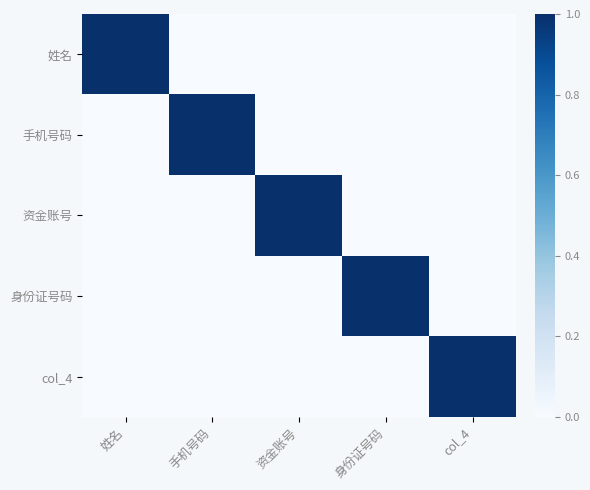

Count the number of data series in this chart.

5